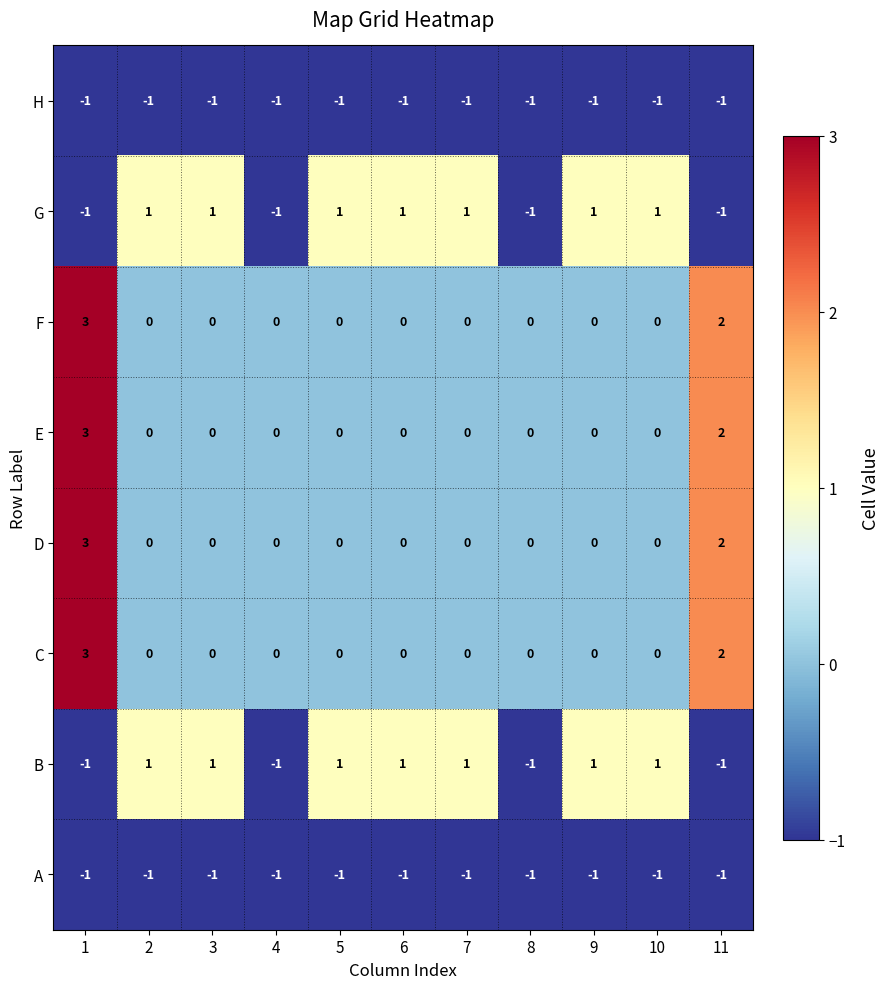

Is it true that E equals -1 at 5?

False